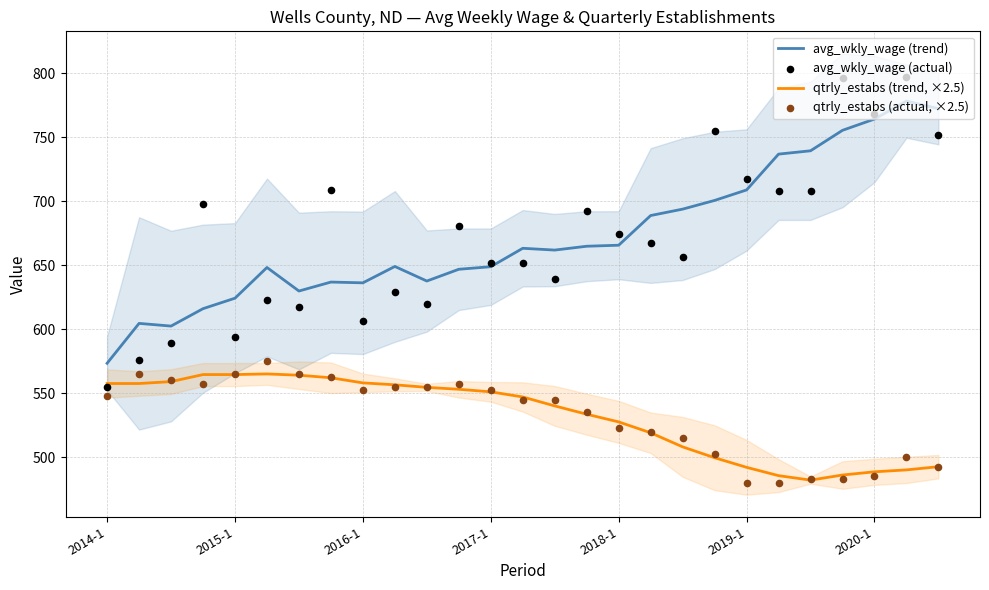

Which category has the lowest value in the avg_wkly_wage (trend) series?

2014-1